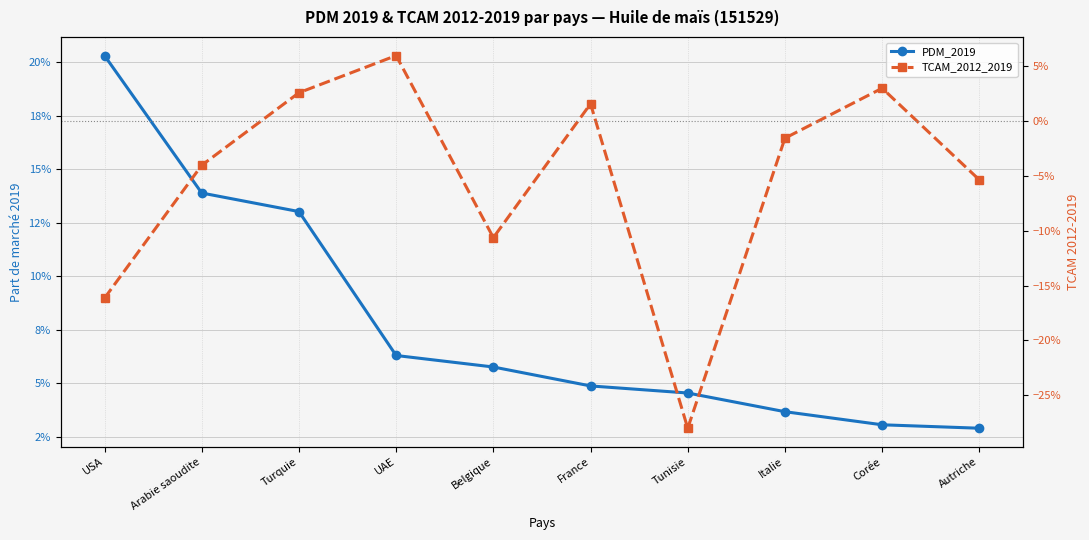

At which label is PDM_2019 closest to 0?

Autriche